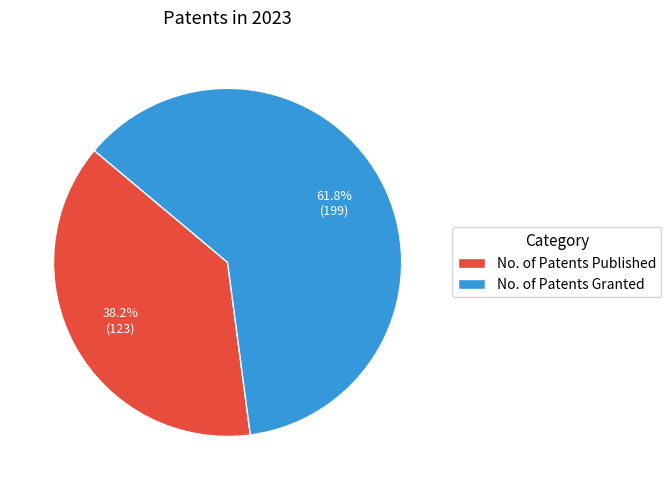

The No. of Patents Granted slice represents 62% of the pie. True or false?

True